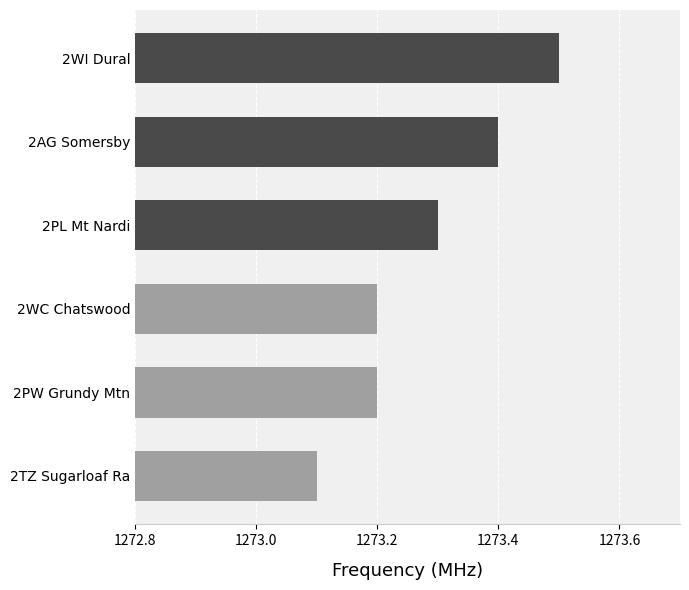

Reading top to bottom, list all the values displayed in this chart.

2WI Dural=1273.5	2AG Somersby=1273.4	2PL Mt Nardi=1273.3	2WC Chatswood=1273.2	2PW Grundy Mtn=1273.2	2TZ Sugarloaf Ra=1273.1